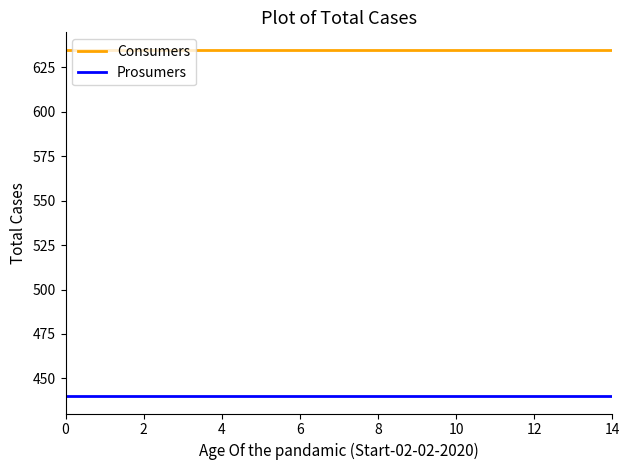

True or false: Prosumers and Consumers intersect in this chart.

False